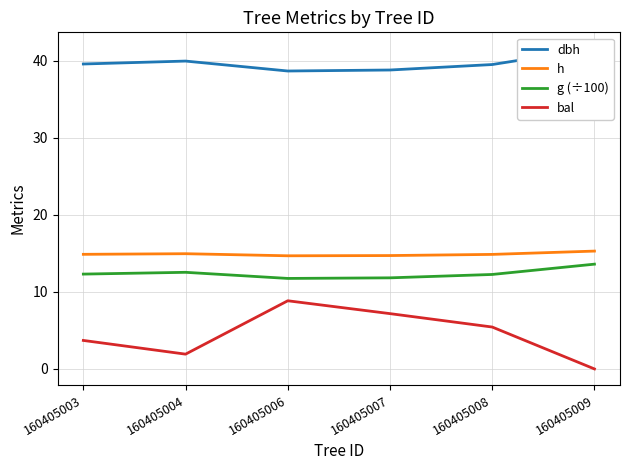

In h, how many points are lower than both neighbors (excluding endpoints)?

1